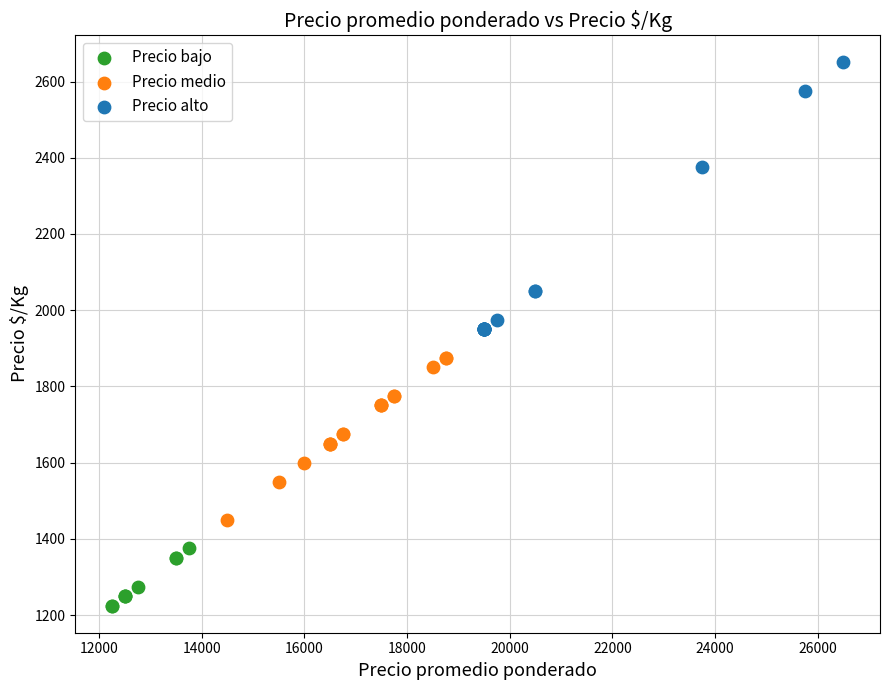

Which series reaches the minimum Y coordinate?

Precio bajo